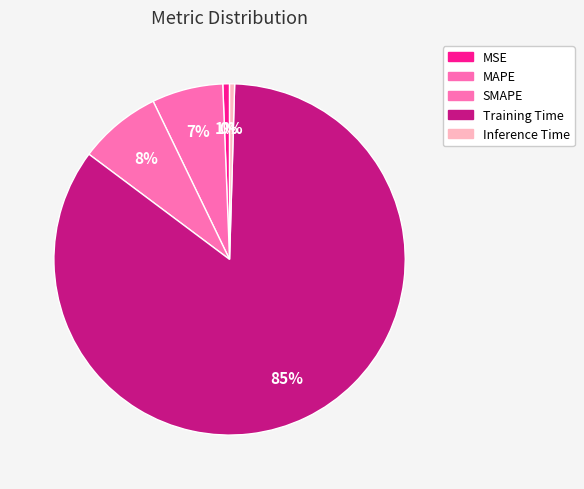

What portion of the pie excludes MAPE?

93.5%